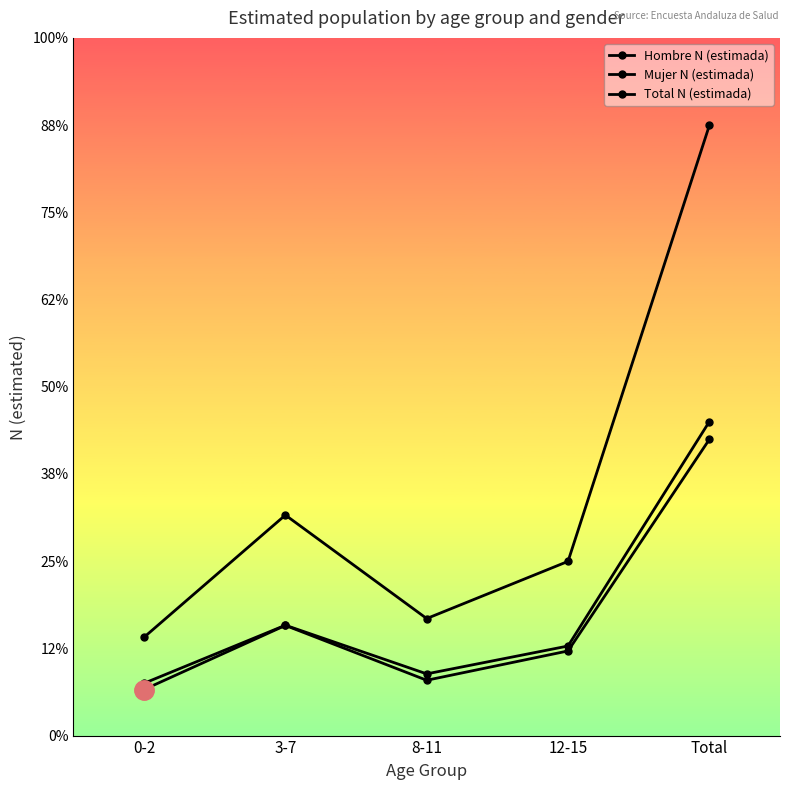

What is the difference between the Total N (estimada) values at 8-11 and 3-7?

237328